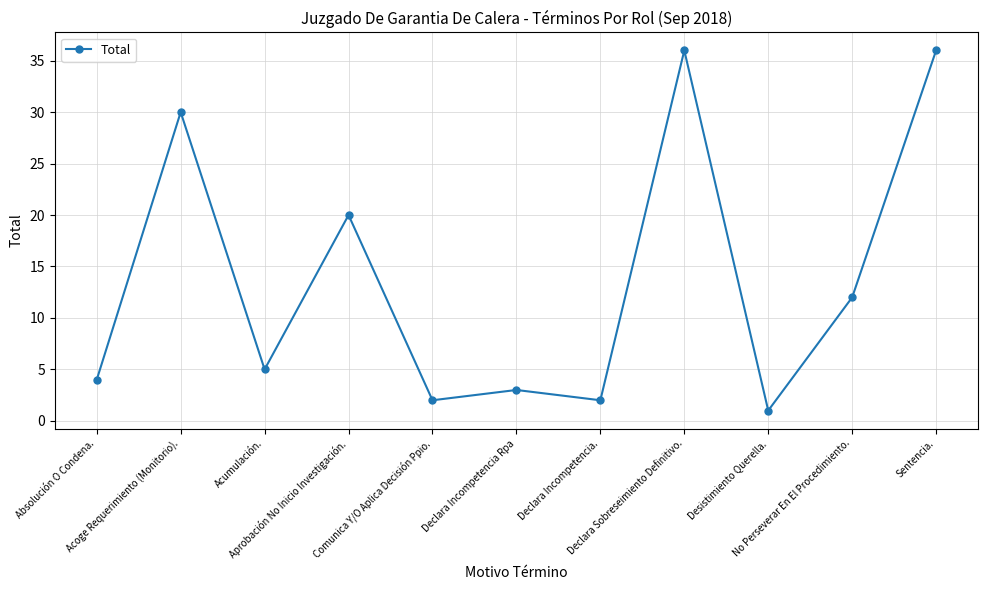

Reading left to right, transcribe all the data shown in this chart.

4	30	5	20	2	3	2	36	1	12	36